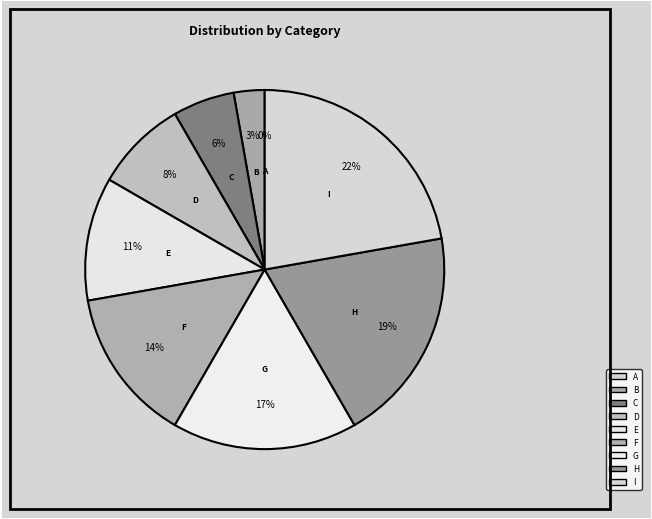

Which category has the smallest portion of the pie?

A